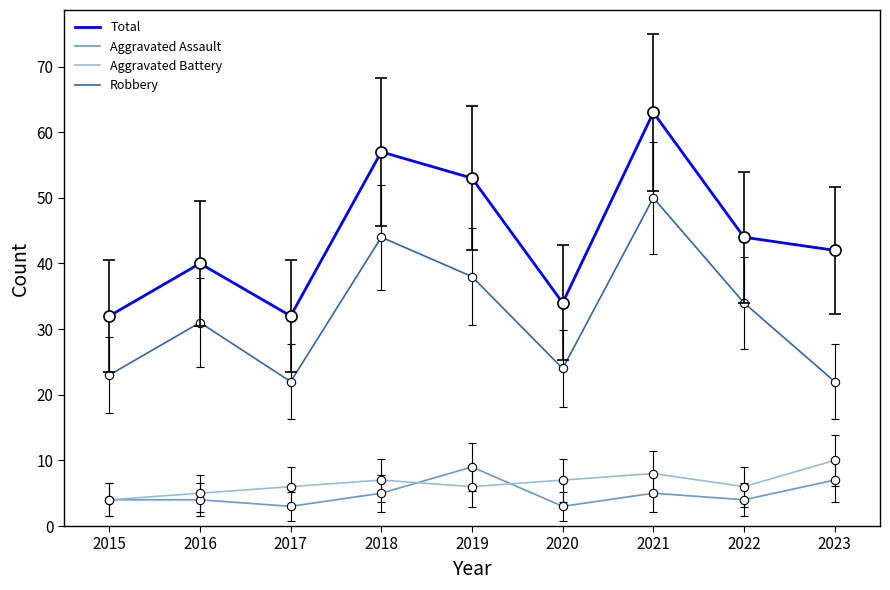

Which series has the widest spread of values?

Total